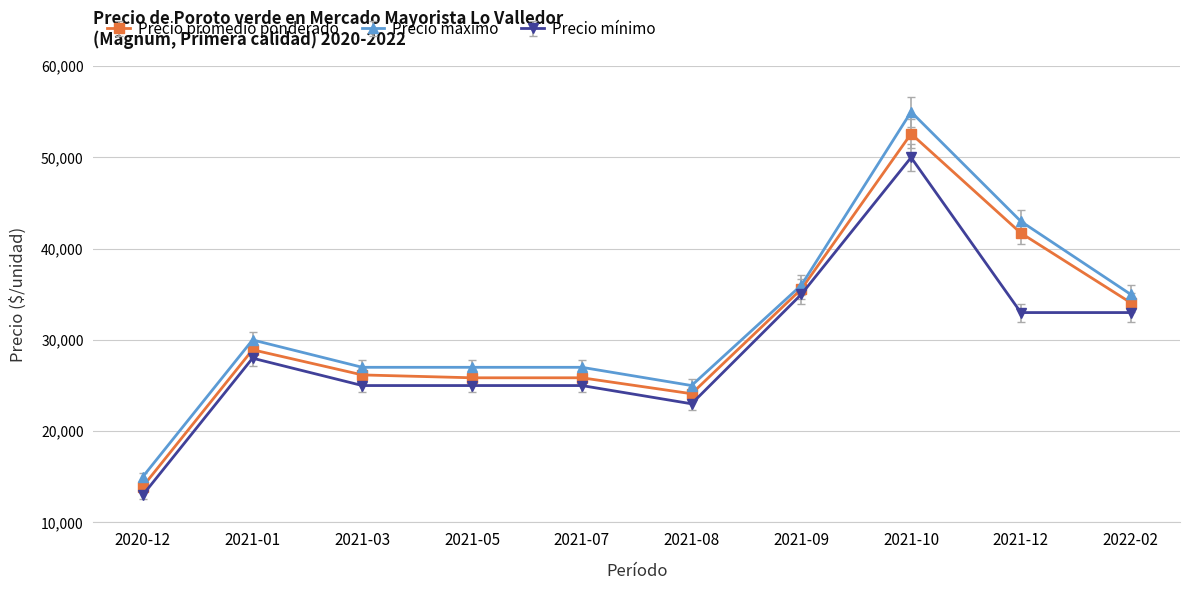

Reading right to left, transcribe all the data shown in this chart.

Precio promedio ponderado: 34087	41714	52600	35575	24103	25850	25850	26164	28923	13929
Precio máximo: 35000	43000	55000	36000	25000	27000	27000	27000	30000	15000
Precio mínimo: 33000	33000	50000	35000	23000	25000	25000	25000	28000	13000